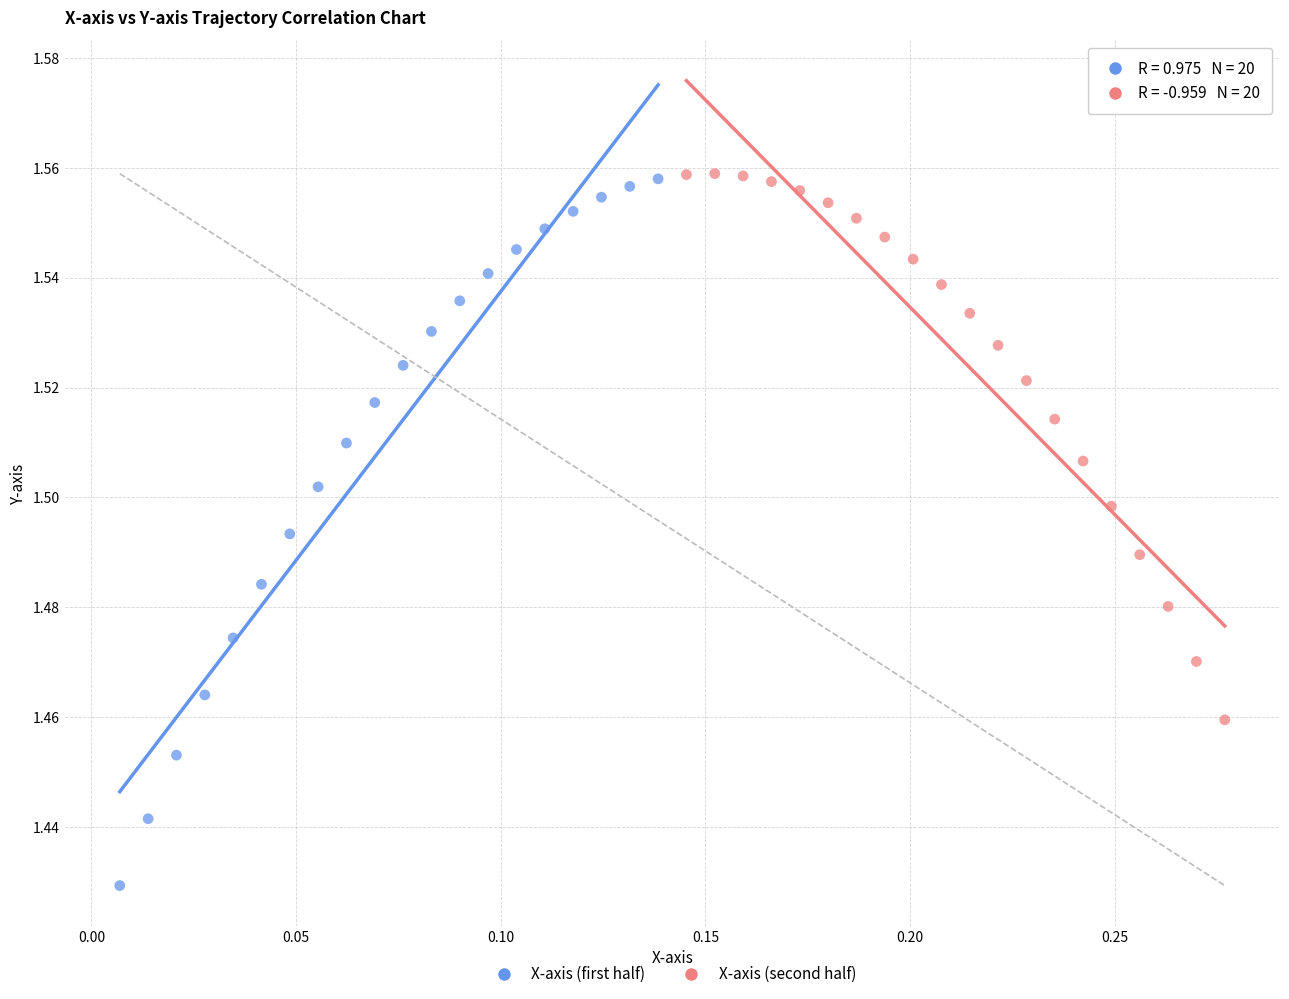

Which series has the widest spread of Y values?

X-axis (first half)